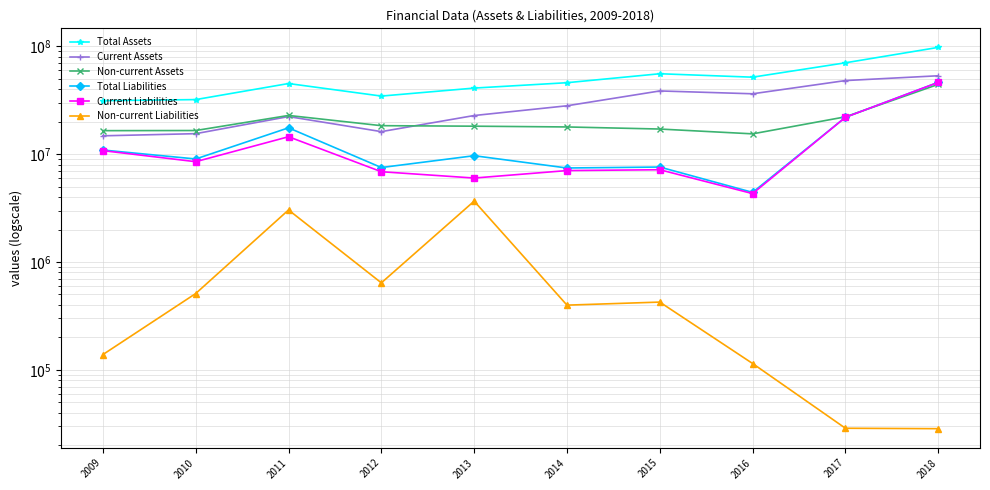

Is it true that Total Liabilities equals 46255569 at 2018?

True